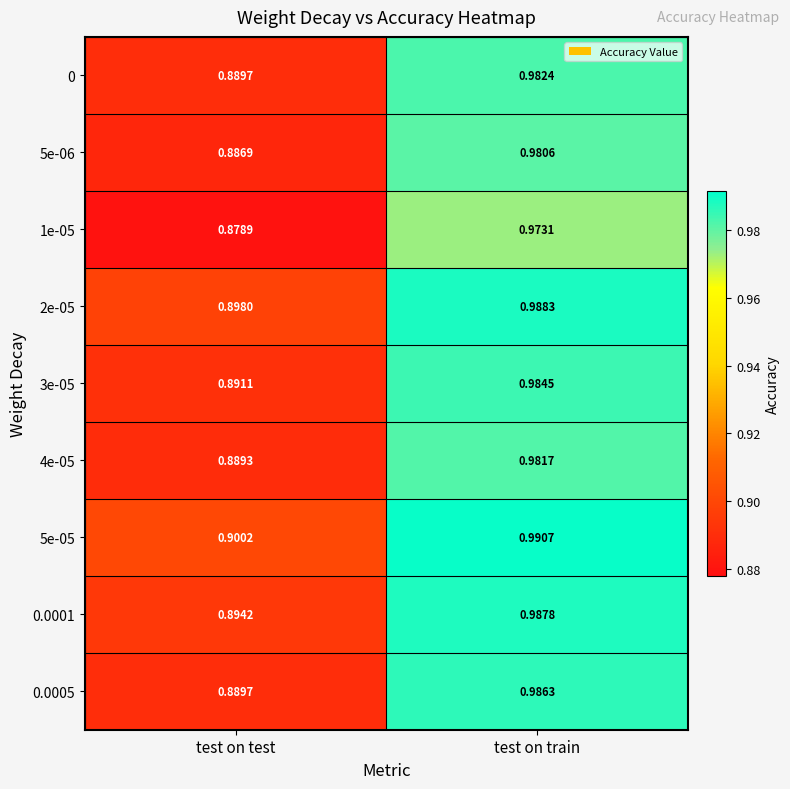

Rank the categories by 0.0001 value from highest to lowest.

test on train, test on test